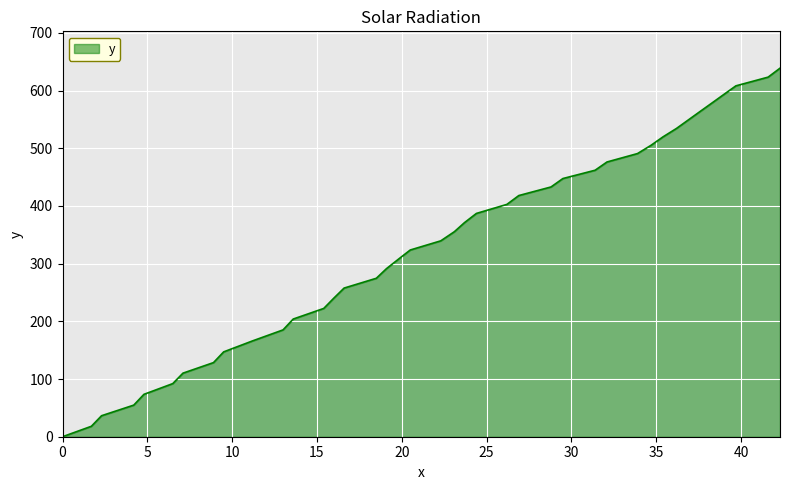

What is the greatest value displayed?

638.9